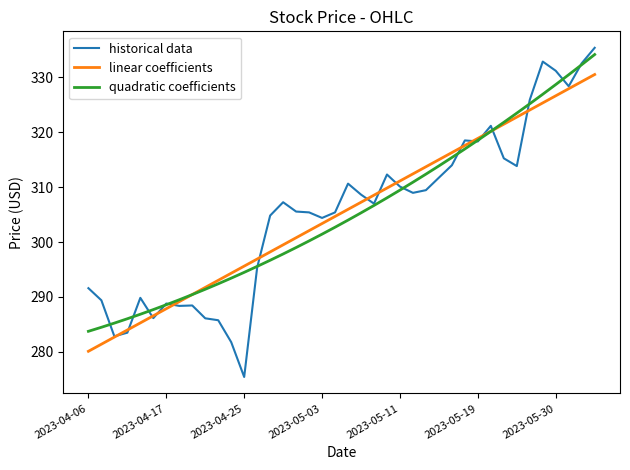

What is the minimum value for quadratic coefficients?

283.7